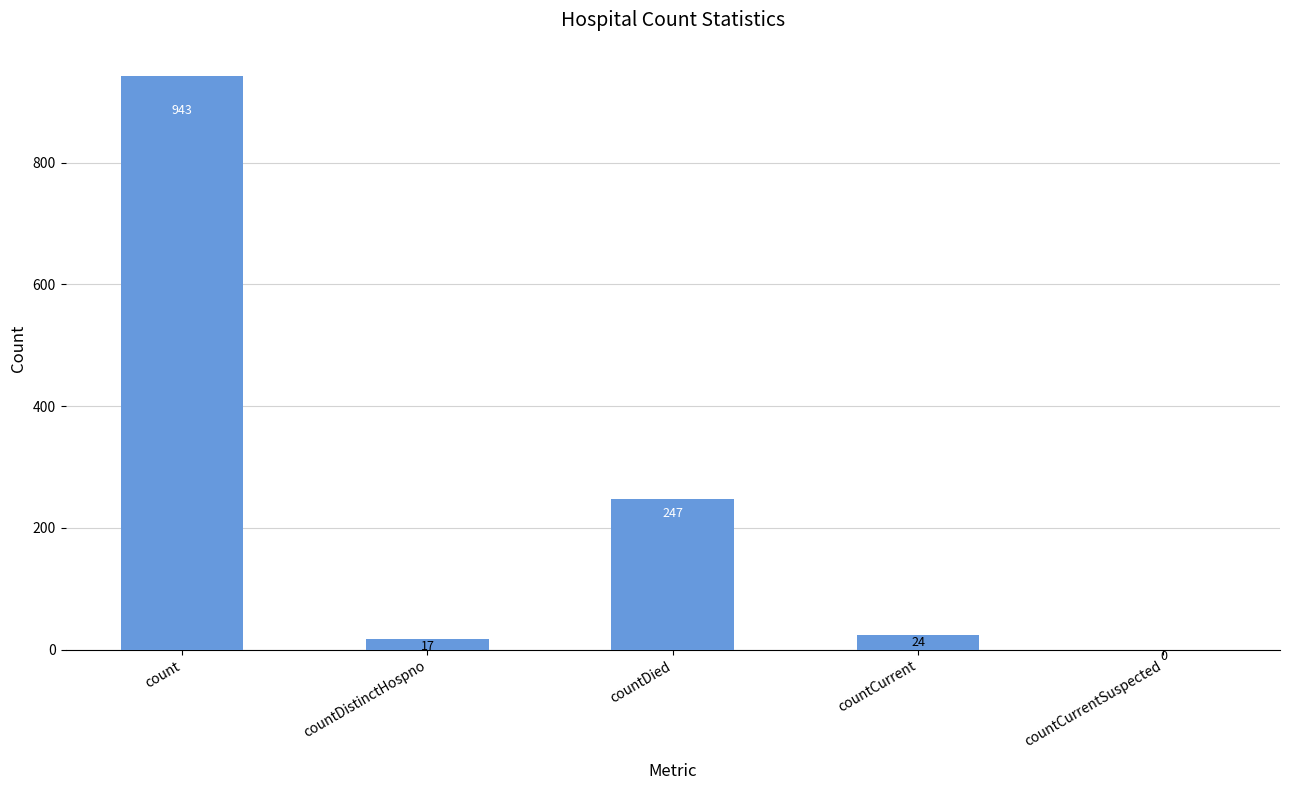

Count the number of data series in this chart.

1